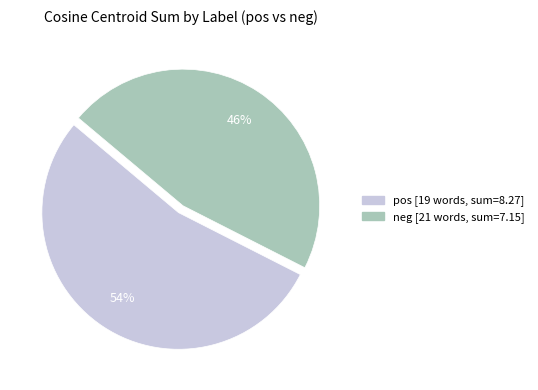

What is the smallest slice in the pie chart?

neg